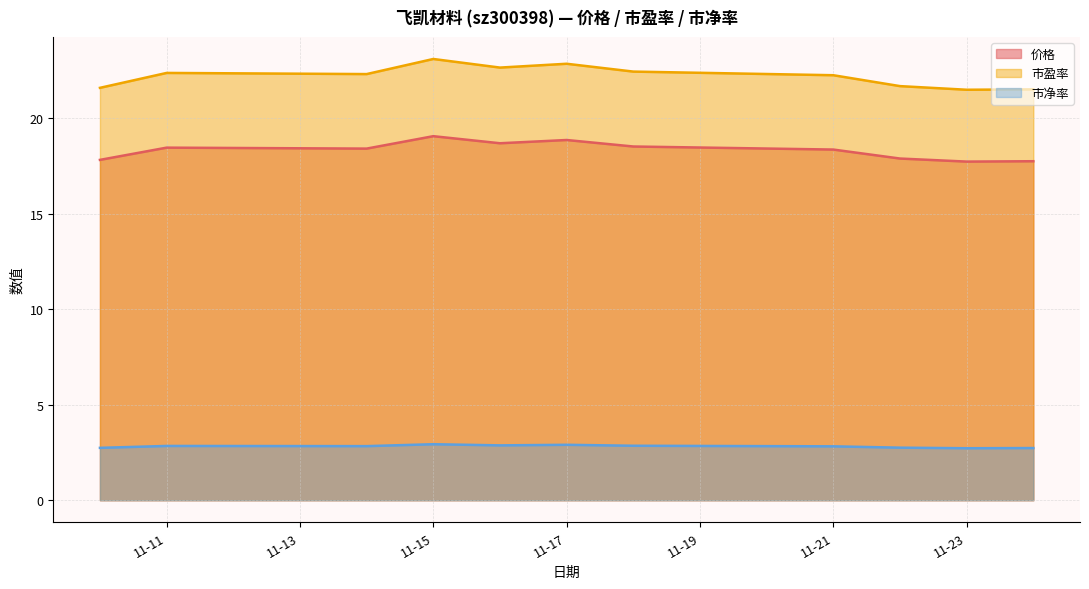

How many series are shown in this chart?

3